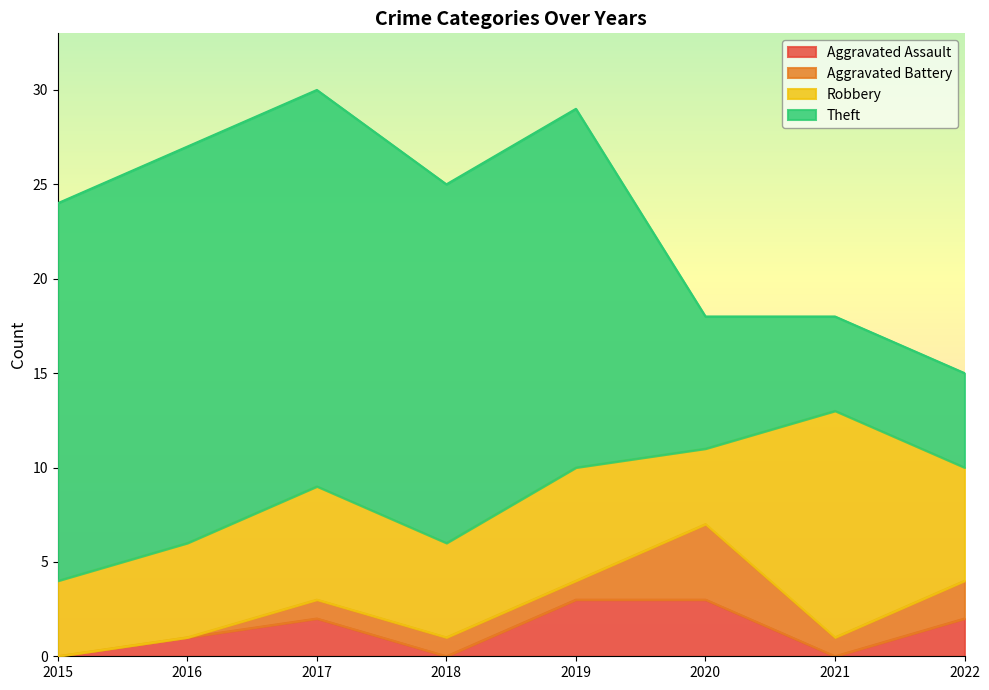

Is it true that Aggravated Assault equals 0 at 2015?

True